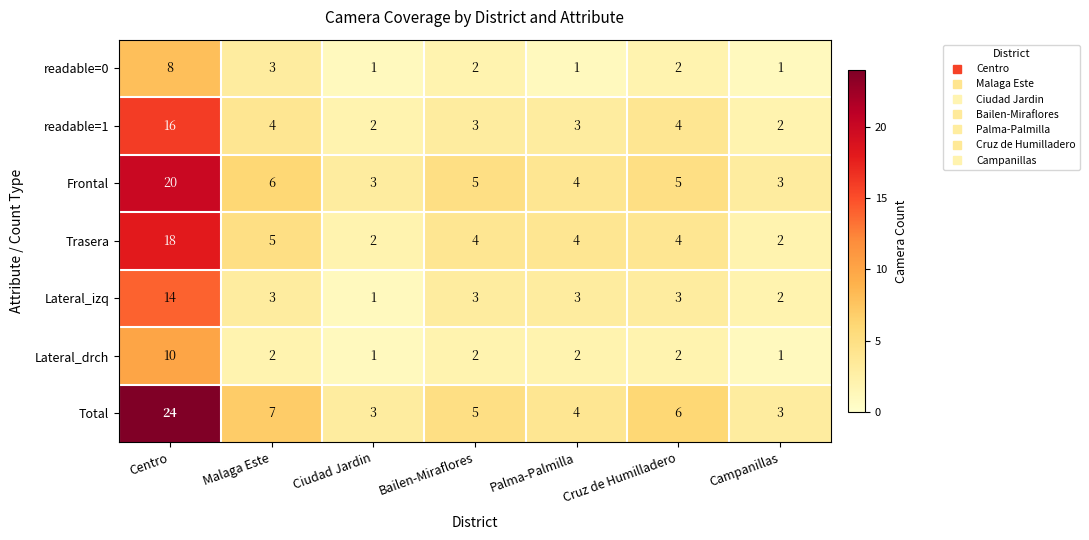

Which label corresponds to the largest value in the chart?

Centro